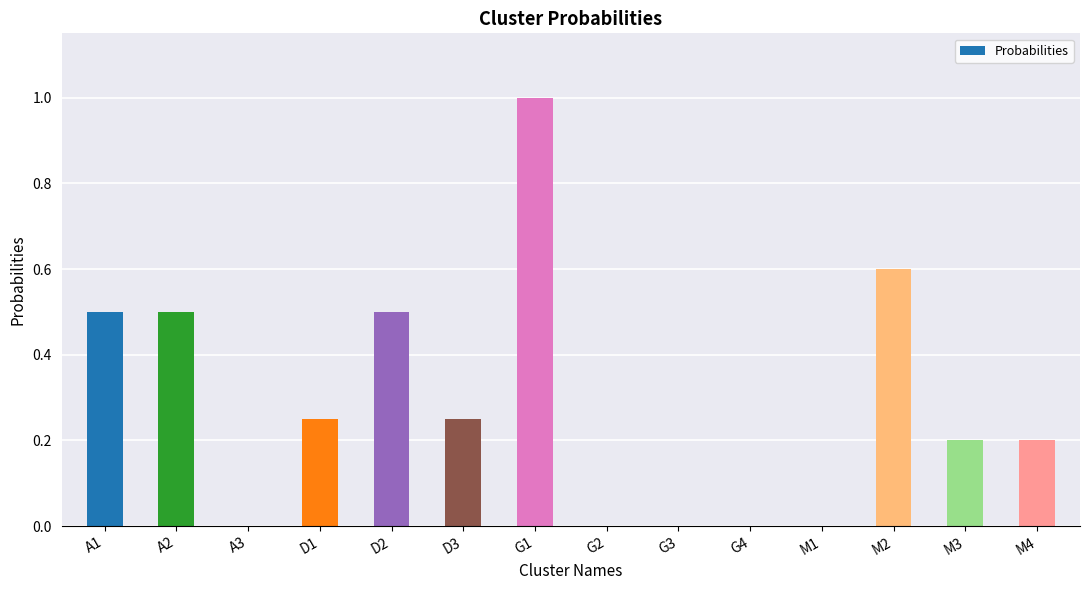

Approximately how many times larger is the value at A1 compared to G1?

0.5